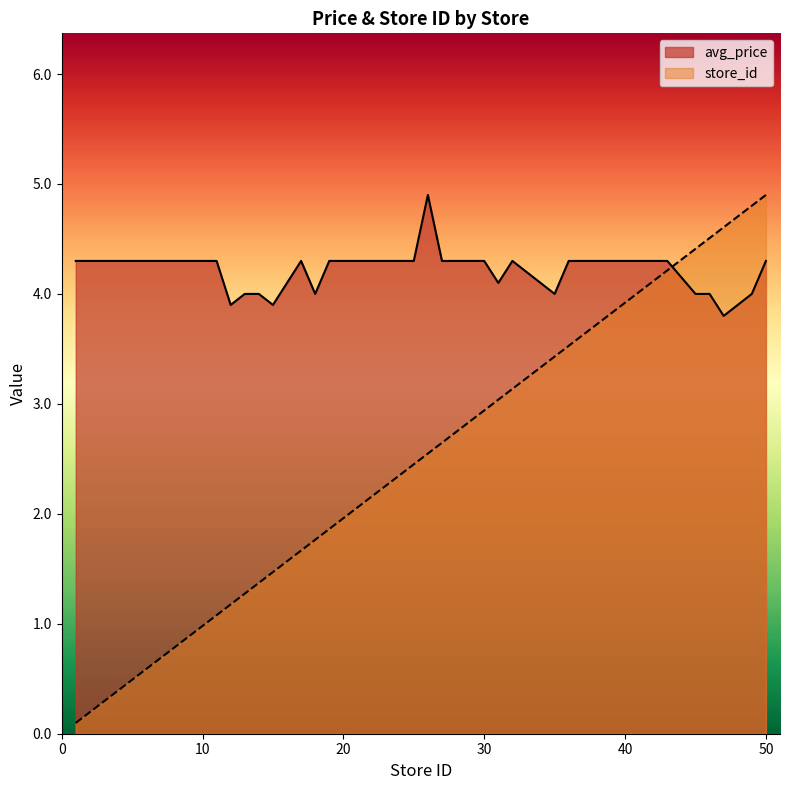

Which has a higher value, 14 or 32?

32